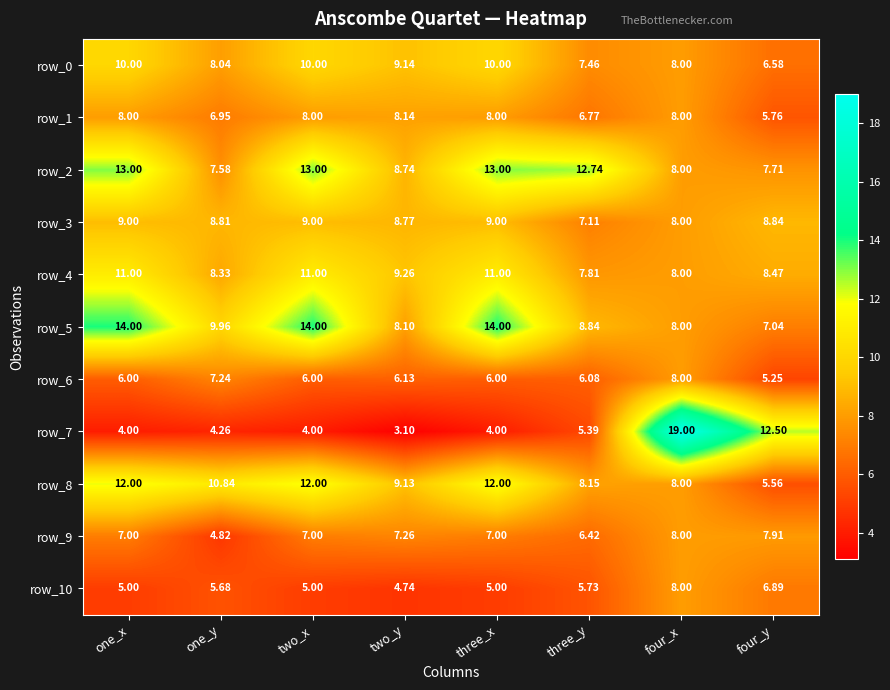

Which label corresponds to the largest value in the chart?

four_x